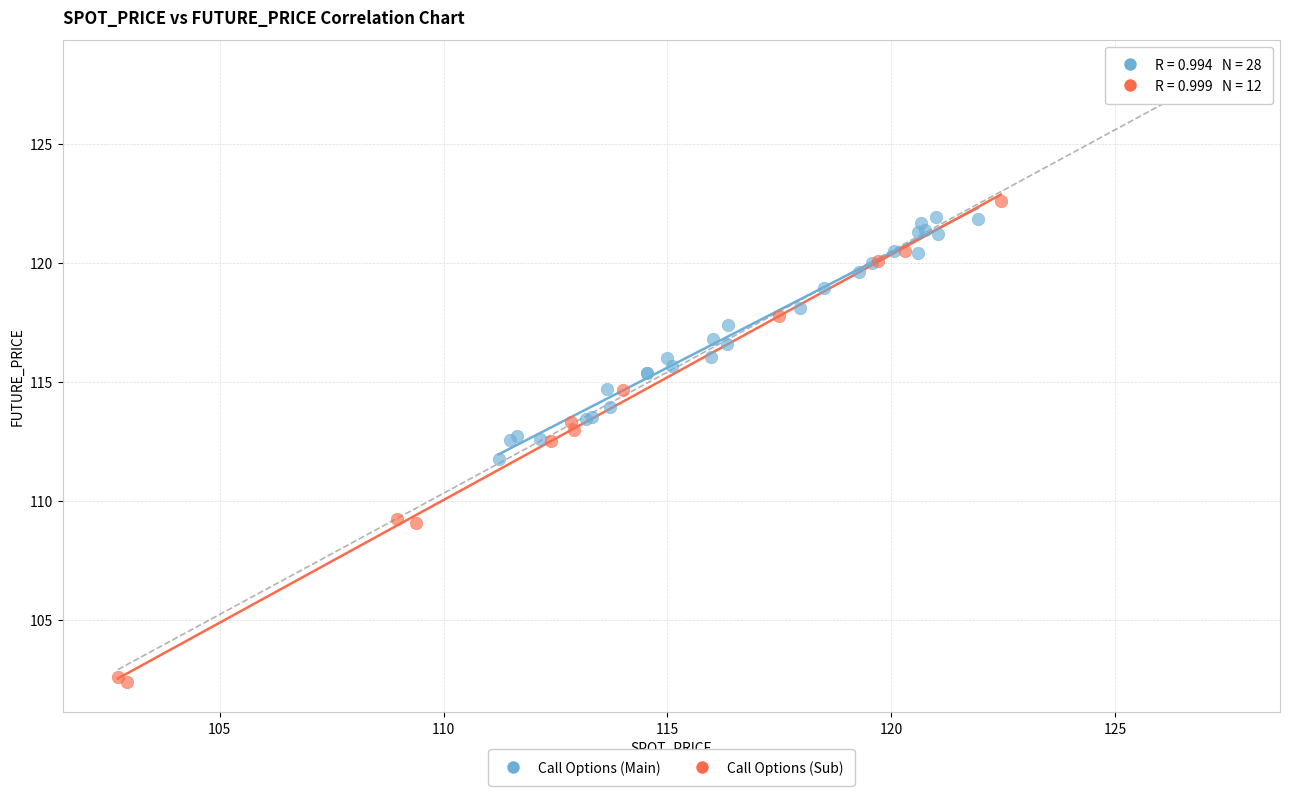

What are all the series names shown in the legend?

Call Options (Main), Call Options (Sub)